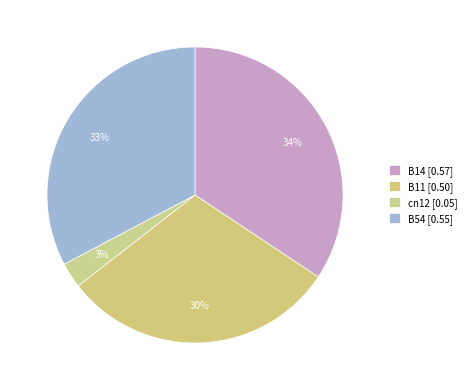

How many slices are in this pie chart?

4